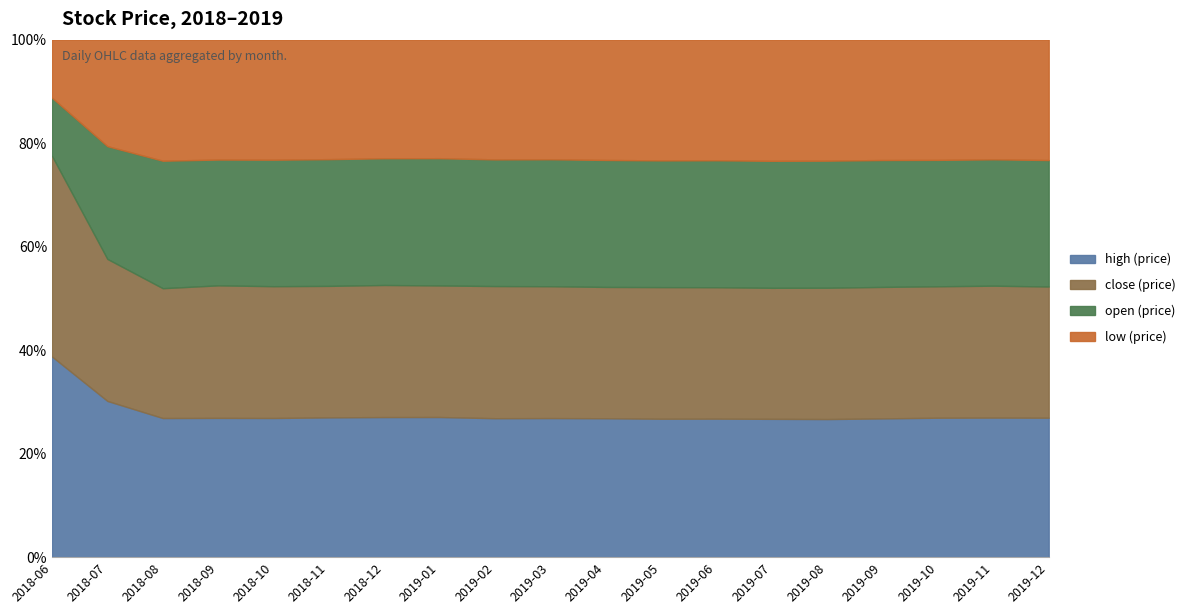

True or false: close and low intersect in this chart.

False